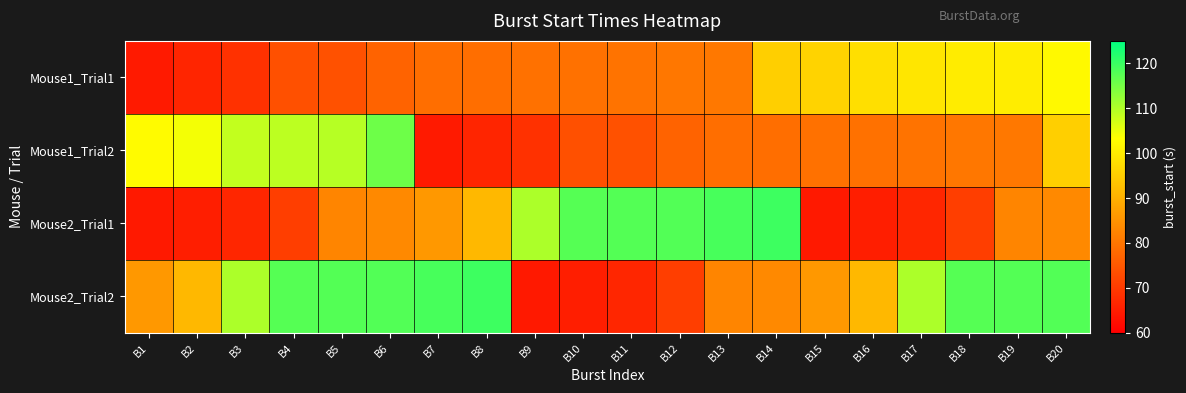

At which category is the sum across all series the highest?

B20